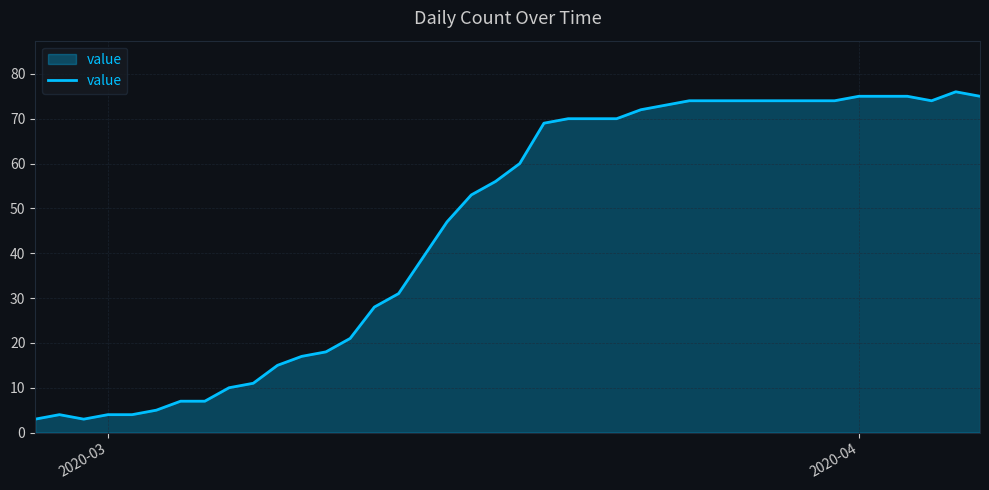

True or false: there are more than 0 points higher than both neighbors.

True